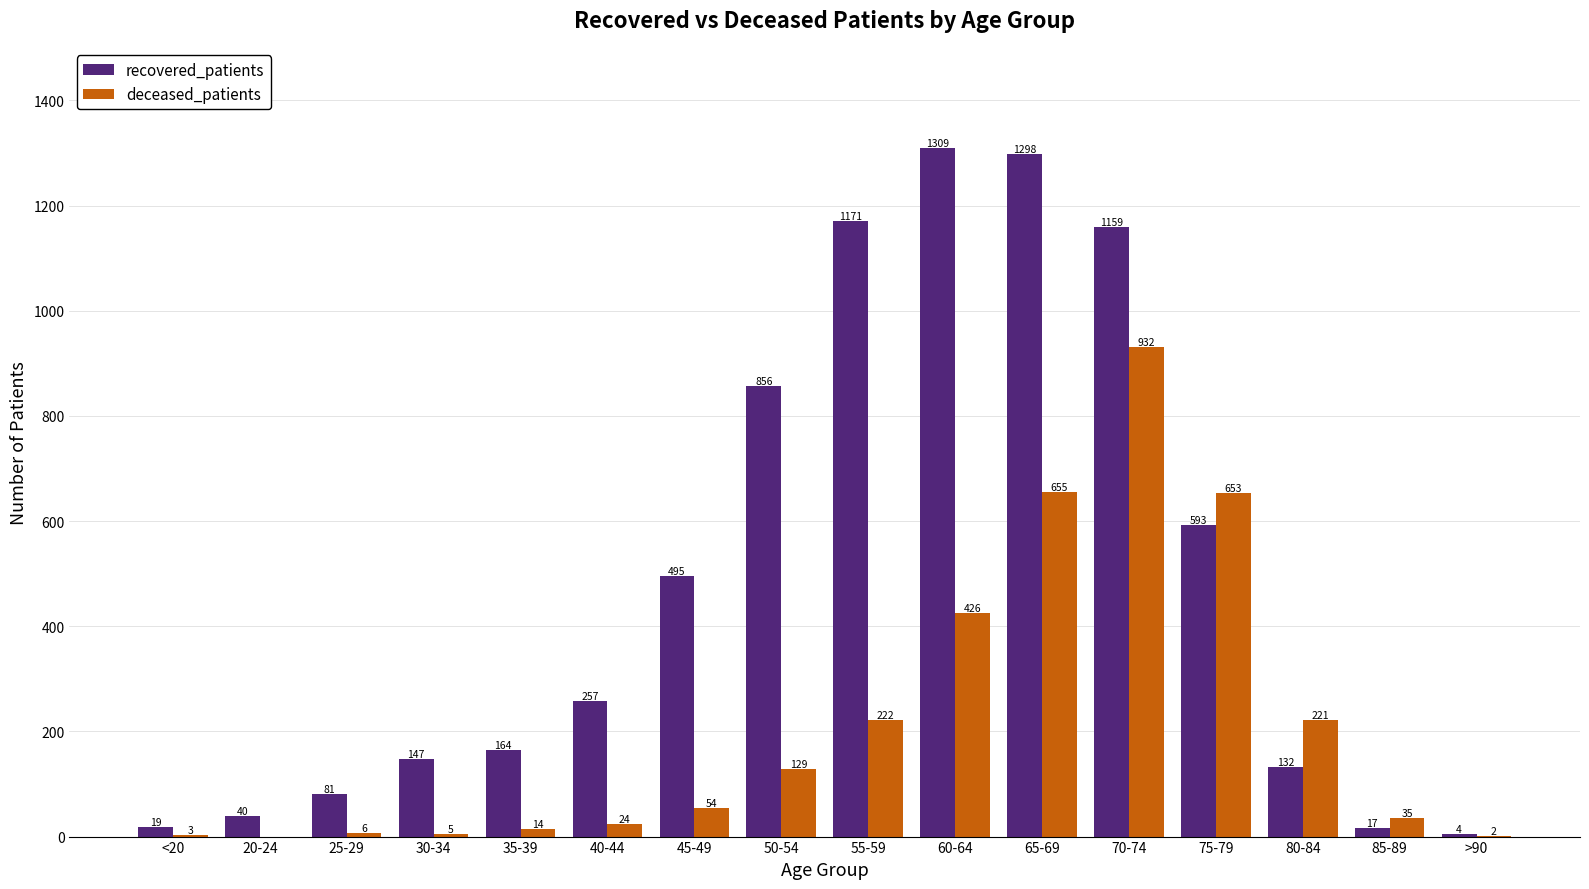

What is the maximum value for recovered_patients?

1309